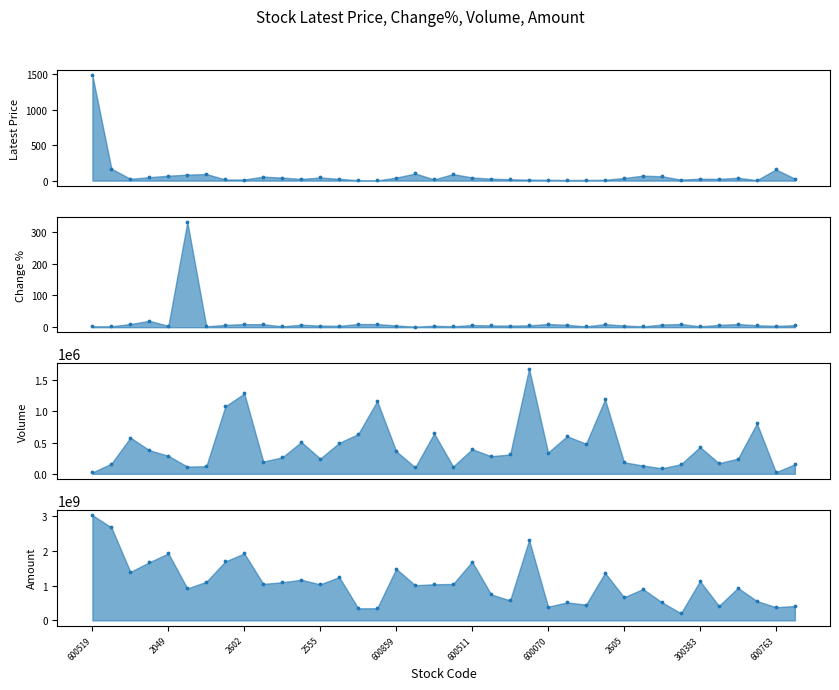

Which series has the largest total across all categories?

Amount (亿) pts